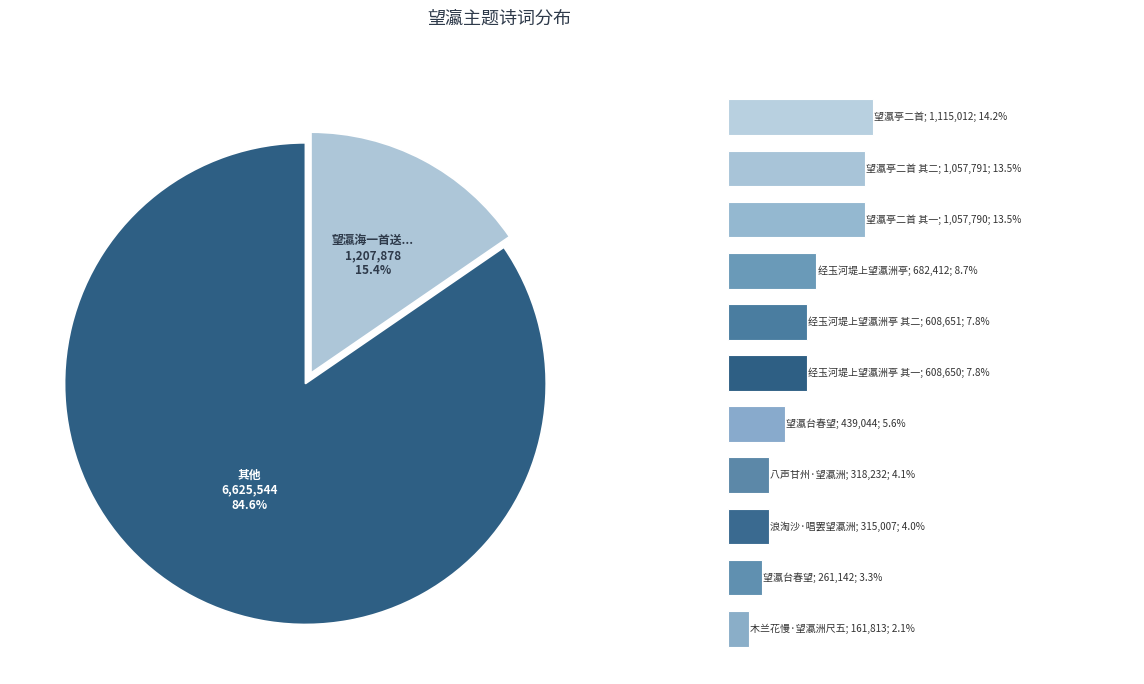

What percentage is NOT represented by 望瀛亭二首 其二?

86.5%